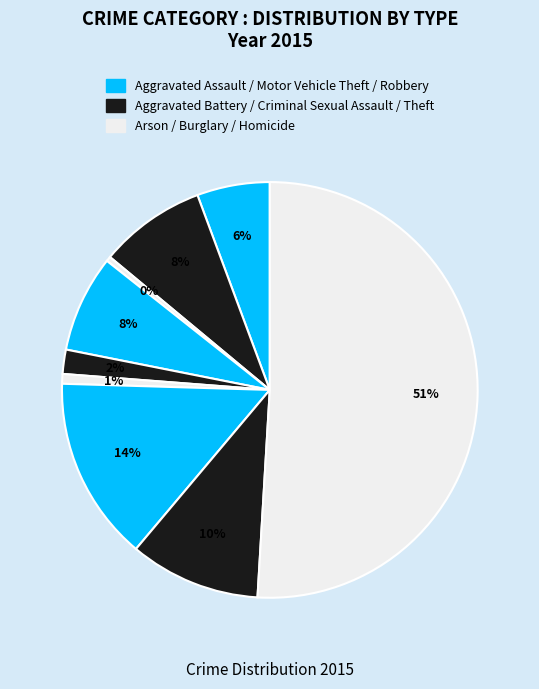

How many segments does this pie chart have?

9